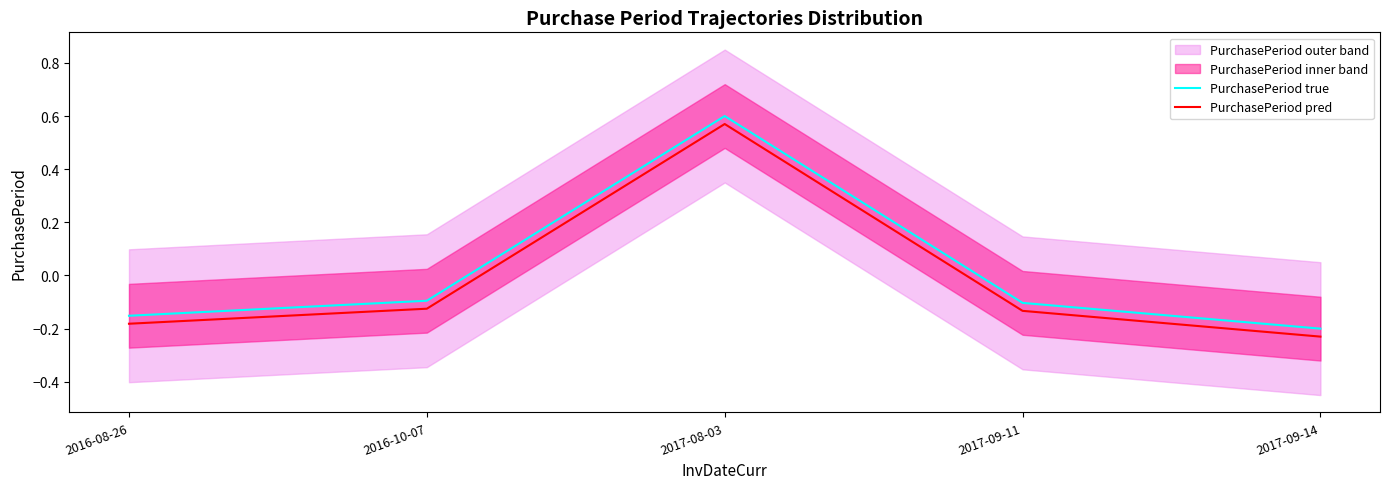

True or false: PurchasePeriod pred has a value of 0.6 at 2017-08-03.

True